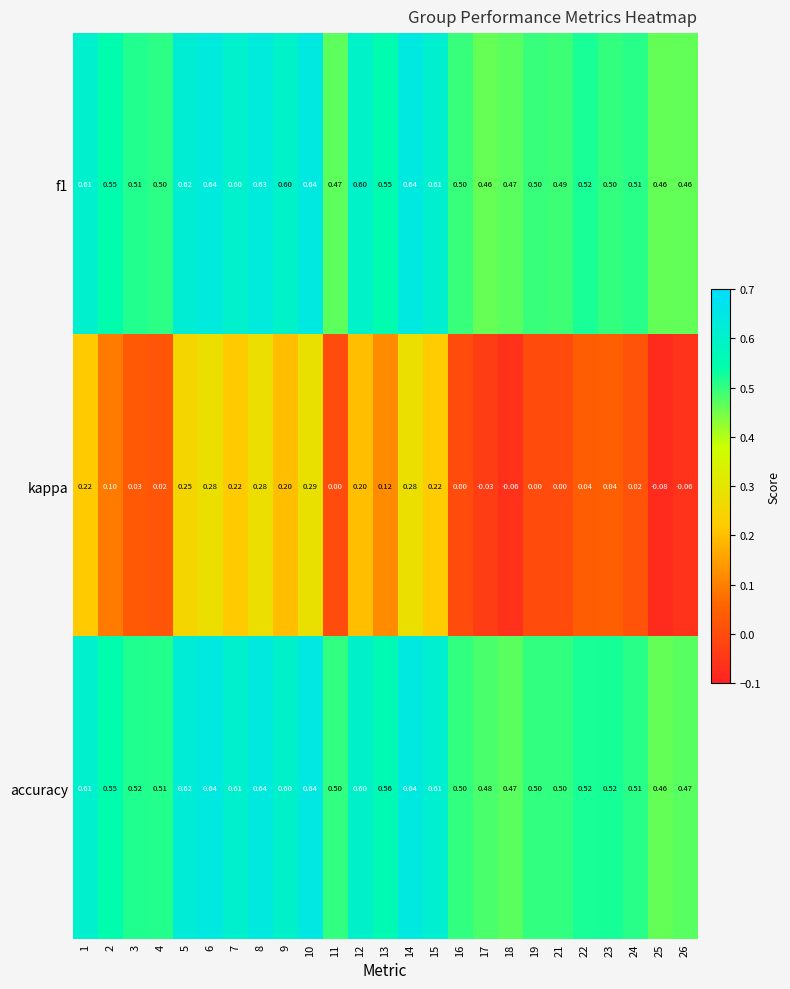

Between 16 and 26, which series saw the biggest shift?

kappa